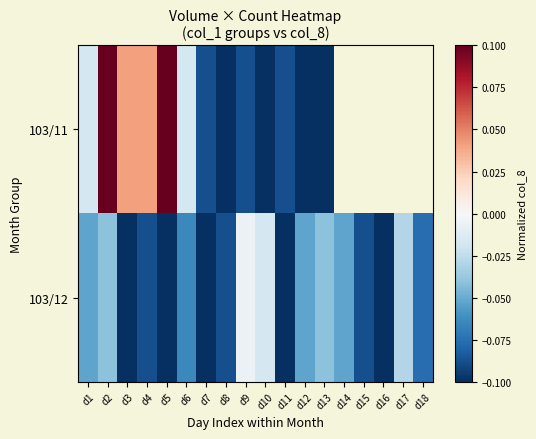

What is the sum of the 103/12 values at d11 and d7?

-0.2